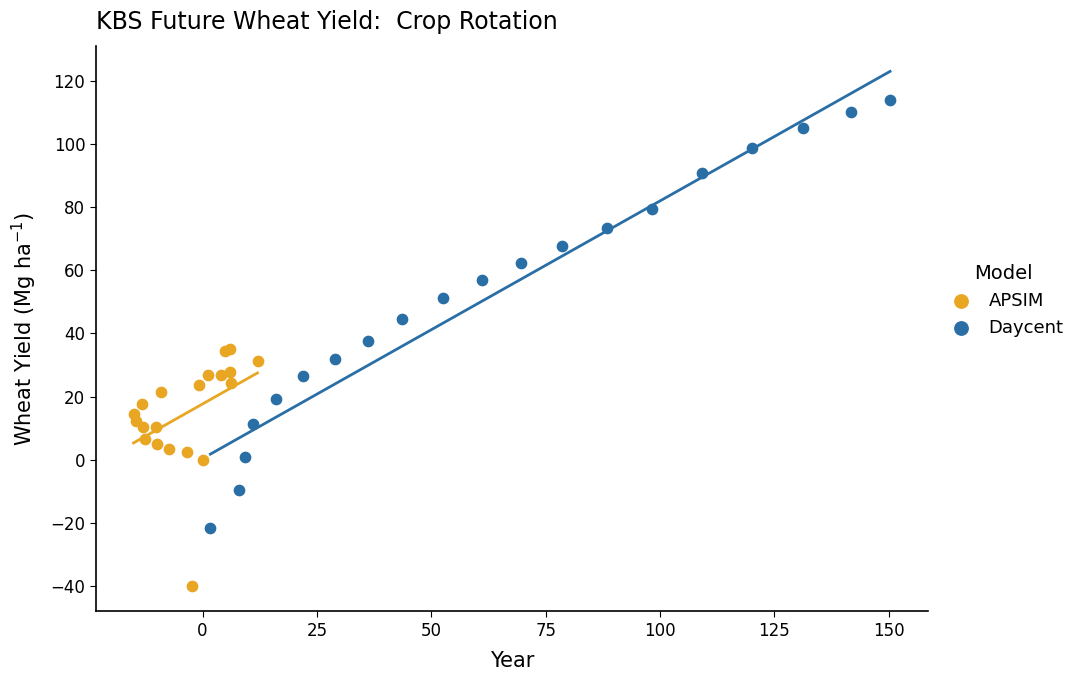

Which series reaches the minimum Y coordinate?

APSIM